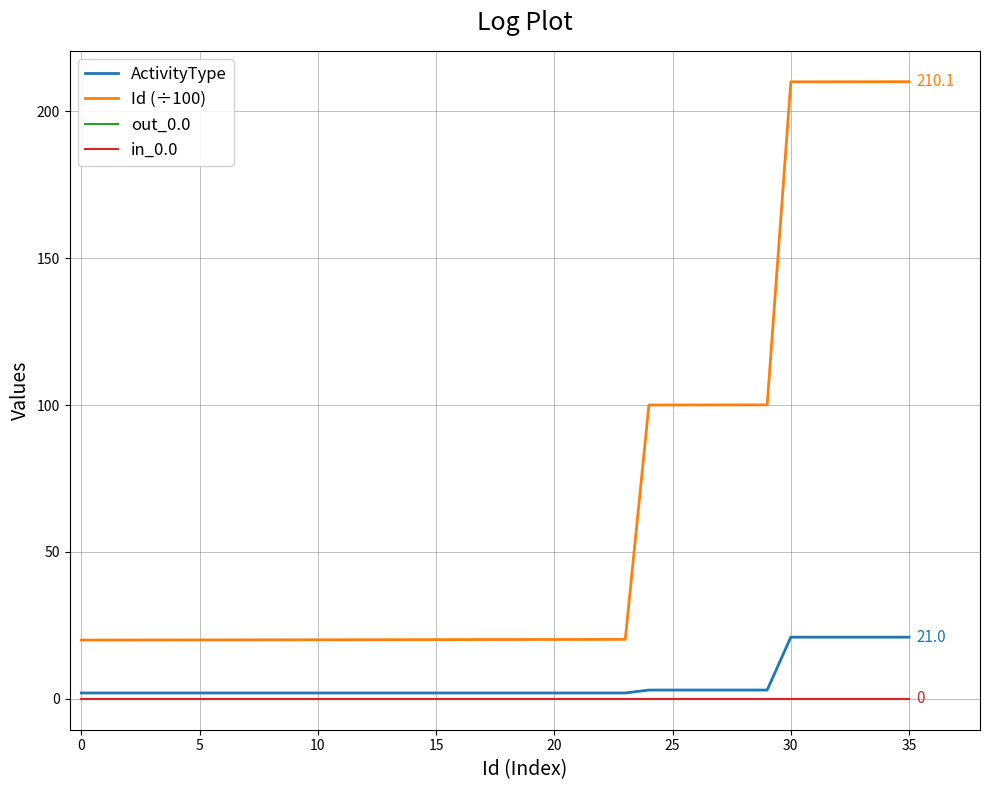

What is the lowest value of the Id (÷100) series?

20.0